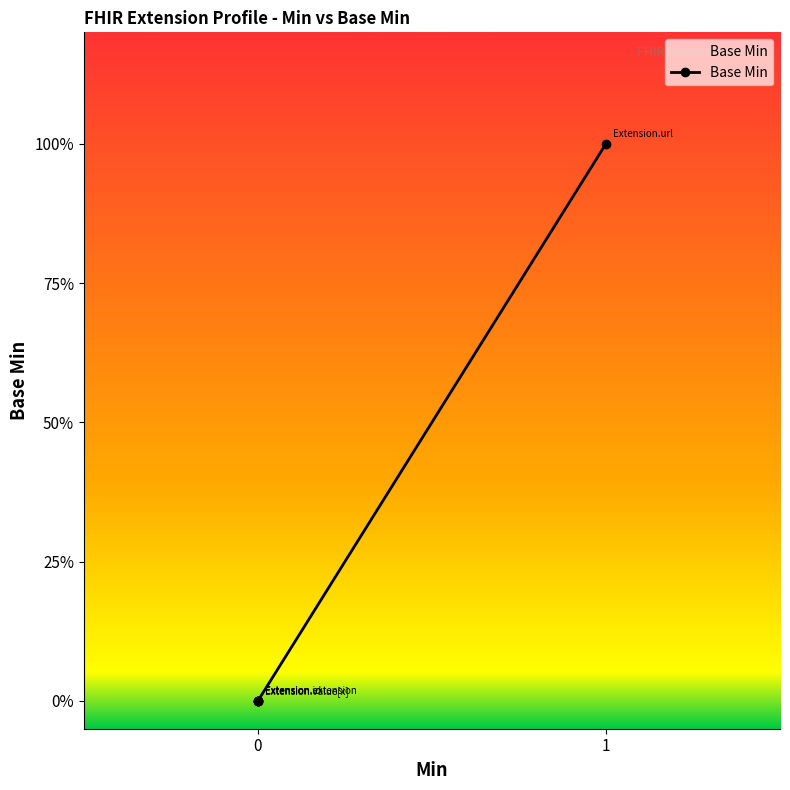

What is the greatest value displayed?

1